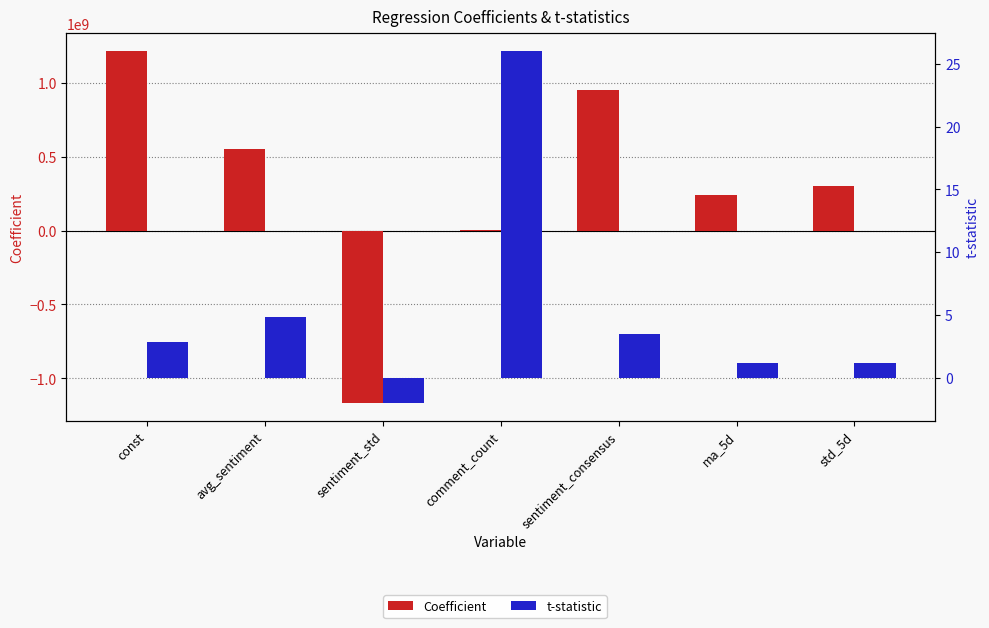

List the series in order of their overall mean, lowest first.

t-statistic, Coefficient